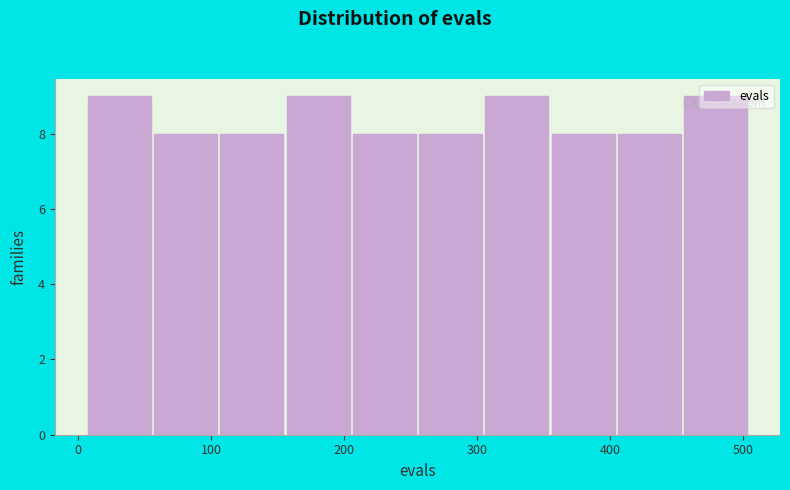

Reading left to right, transcribe this chart: for each bar, give the range it covers on the x-axis and its height. Neither the bar edges nor the heights are printed on the chart, so give them approximately, as read against the axes.

10 to 60: 9
60 to 110: 8
110 to 160: 8
160 to 210: 9
210 to 260: 8
260 to 300: 8
300 to 350: 9
350 to 400: 8
400 to 450: 8
450 to 500: 9